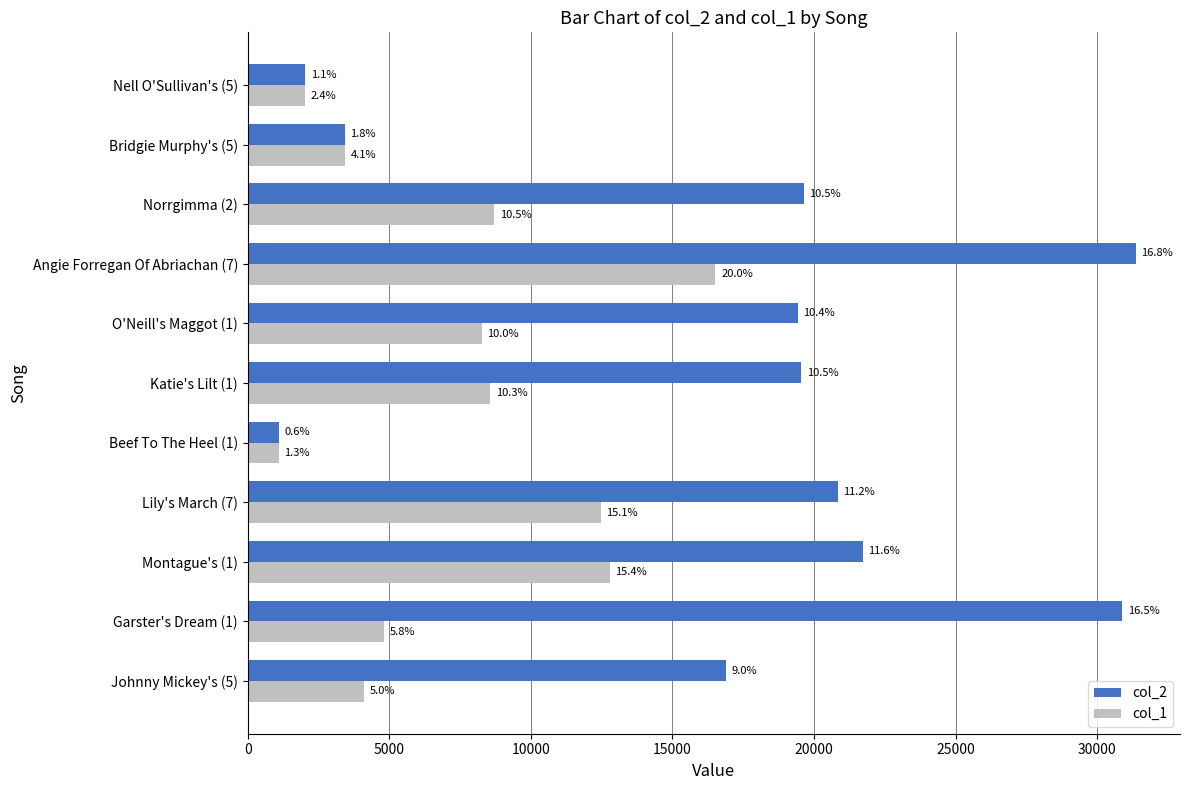

Rank the series by their average value, from lowest to highest.

col_1, col_2